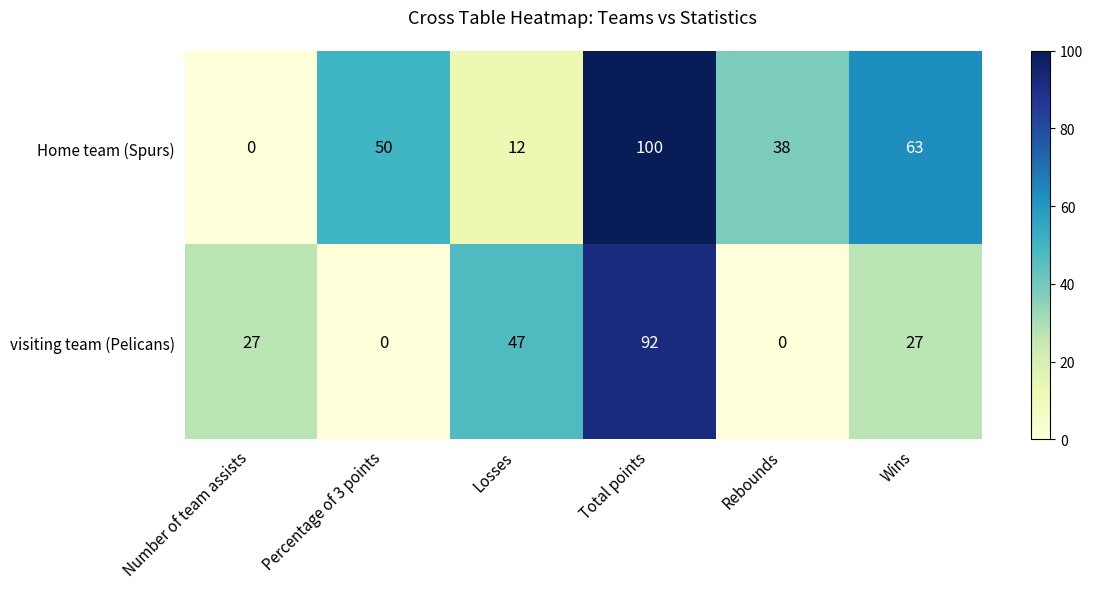

The value of visiting team (Pelicans) at Wins is 27. True or false?

True